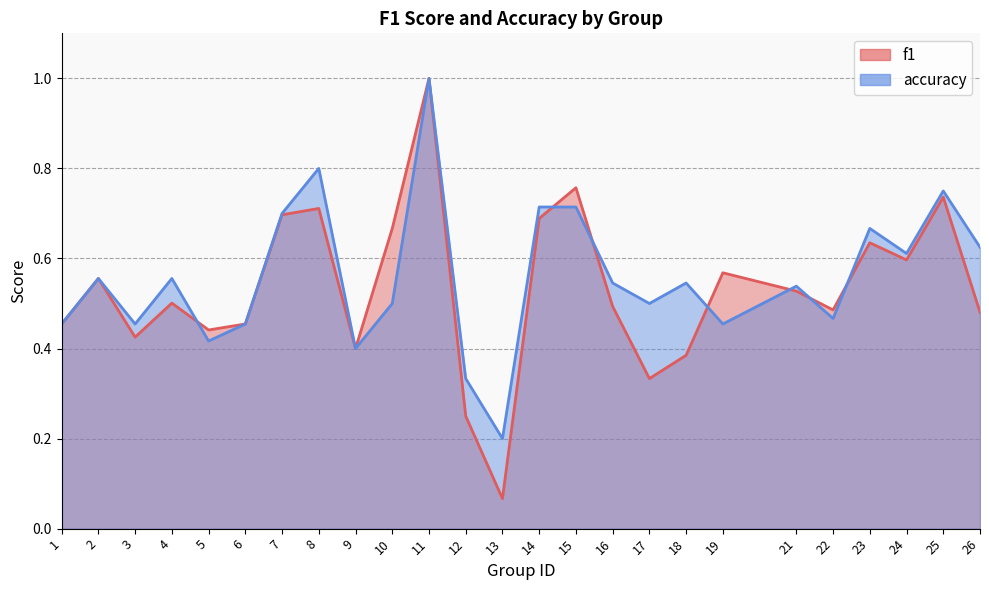

What is the average value of the accuracy series?

0.6